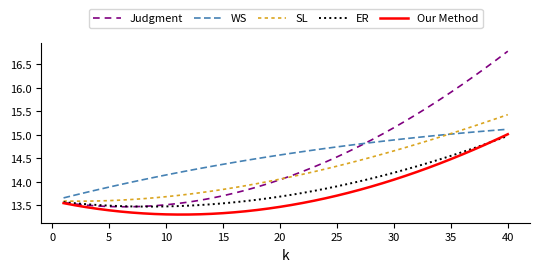

True or false: SL and Judgment cross at least once.

True